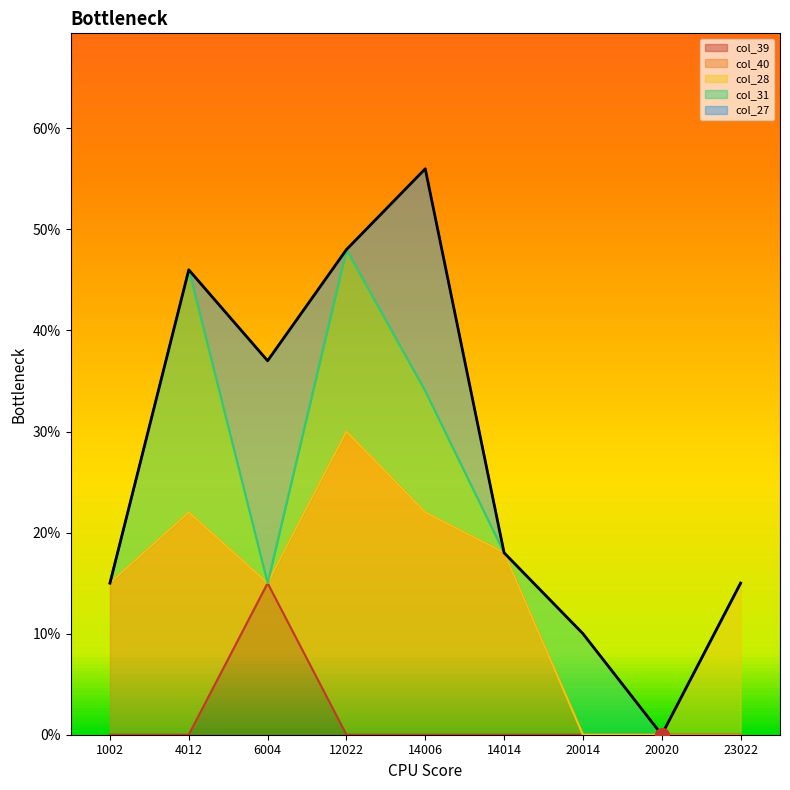

Rank the series at 12022 from lowest to highest value.

col_39, col_28, col_27, col_31, col_40